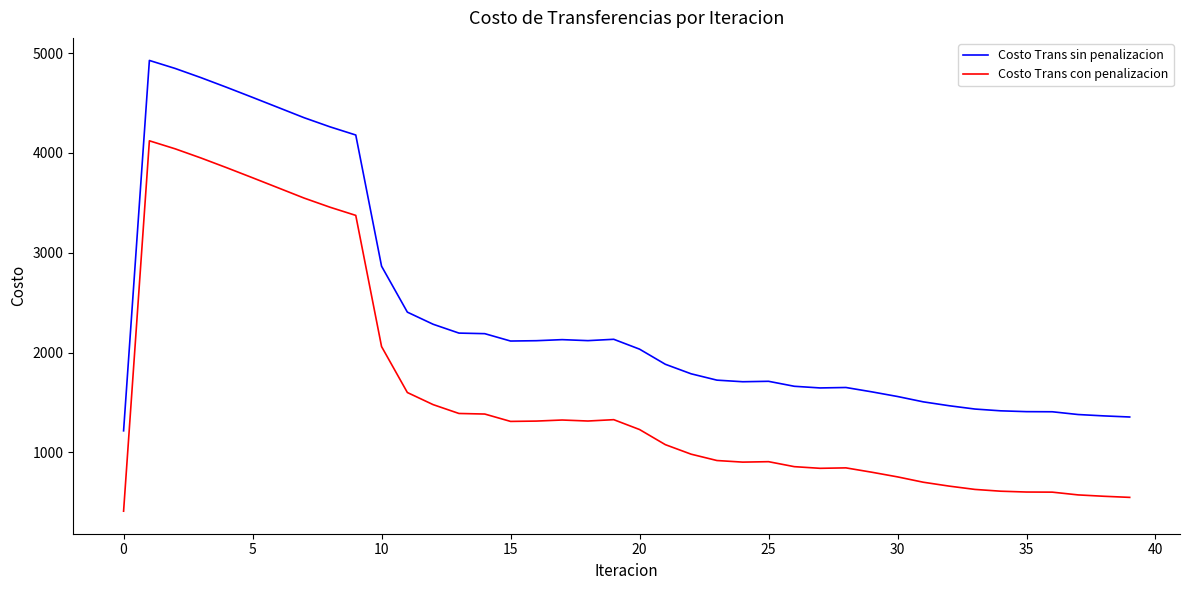

True or false: Costo Trans con penalizacion and Costo Trans sin penalizacion cross at least once.

False